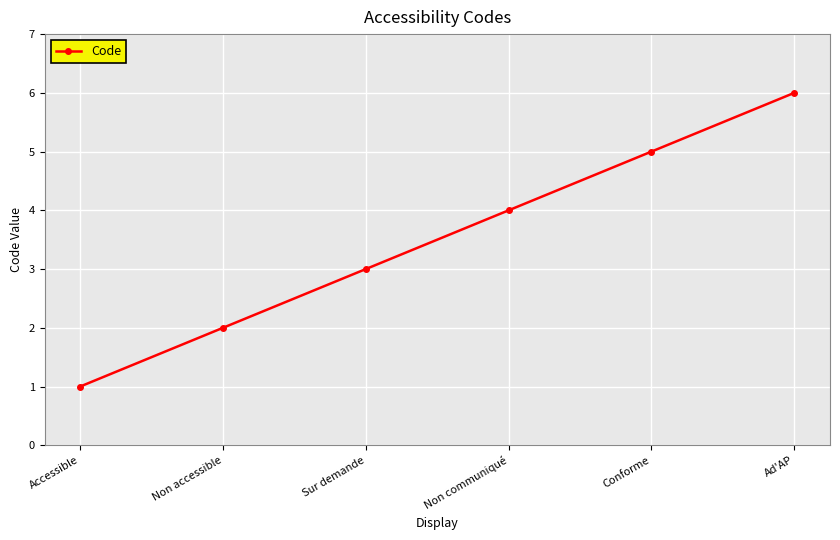

Reading left to right, transcribe all the data shown in this chart.

1	2	3	4	5	6